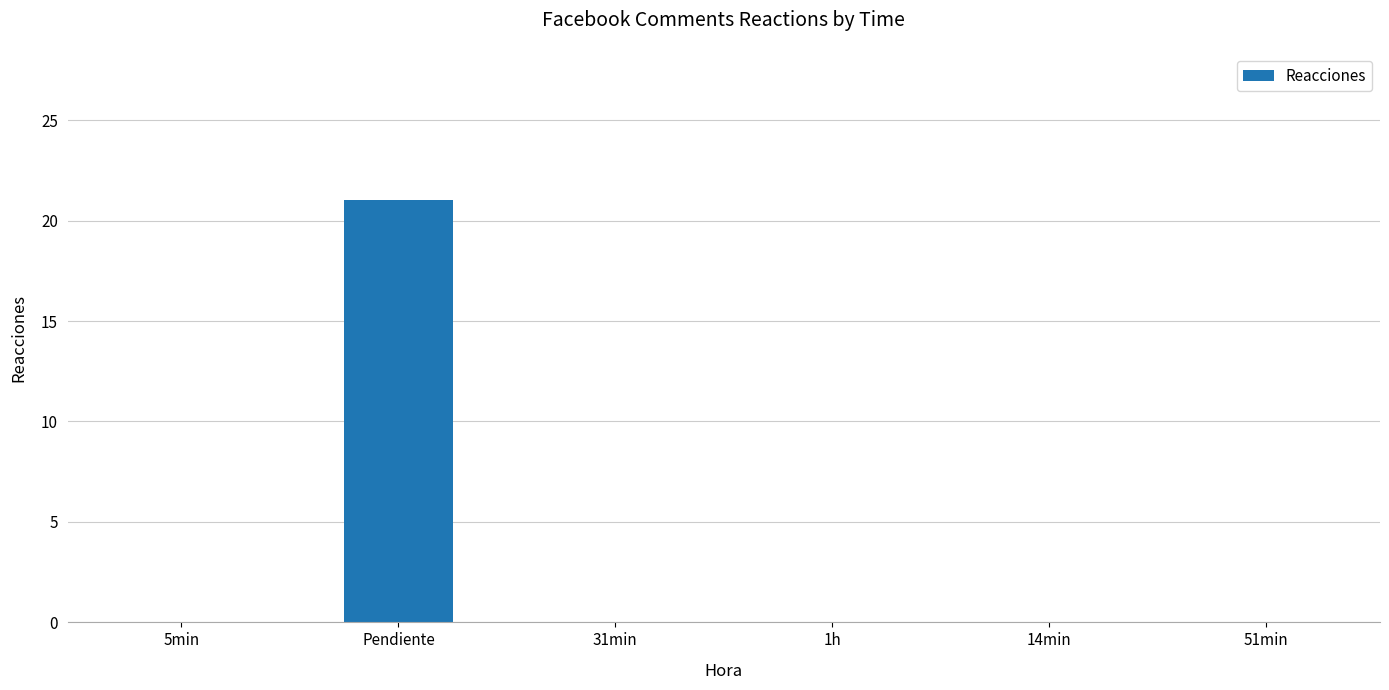

Is it true that the value at 14min is -13?

False